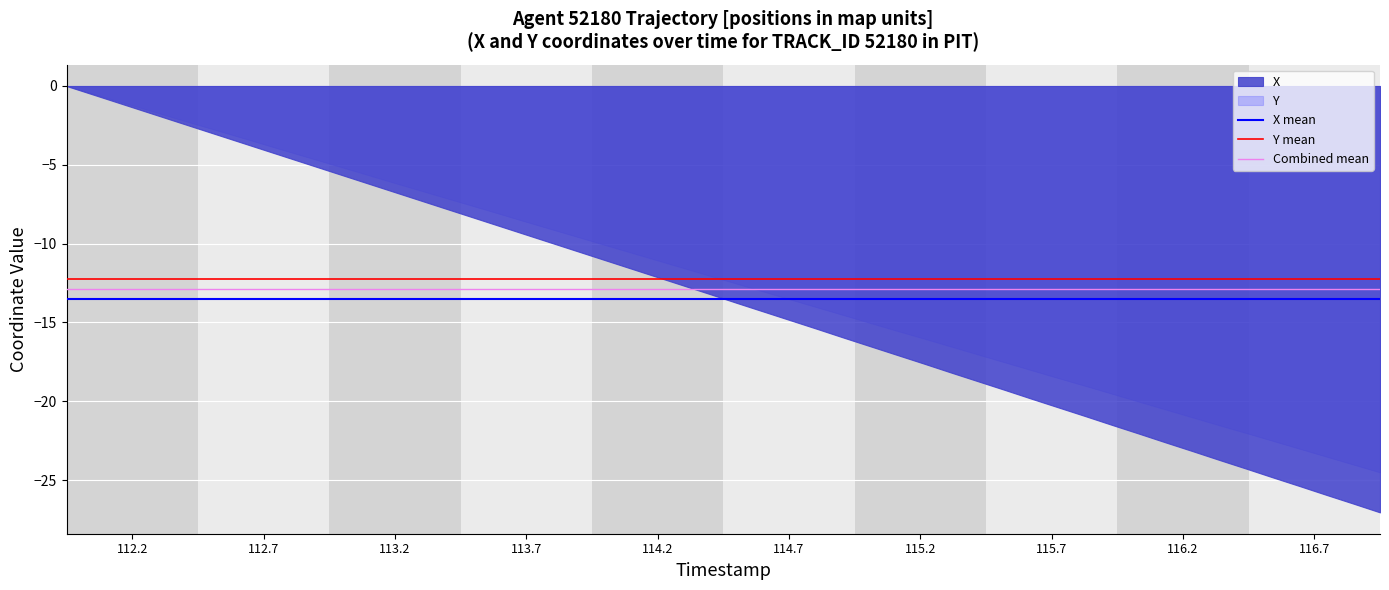

What value does the Combined mean series have at 112.7?

-12.9